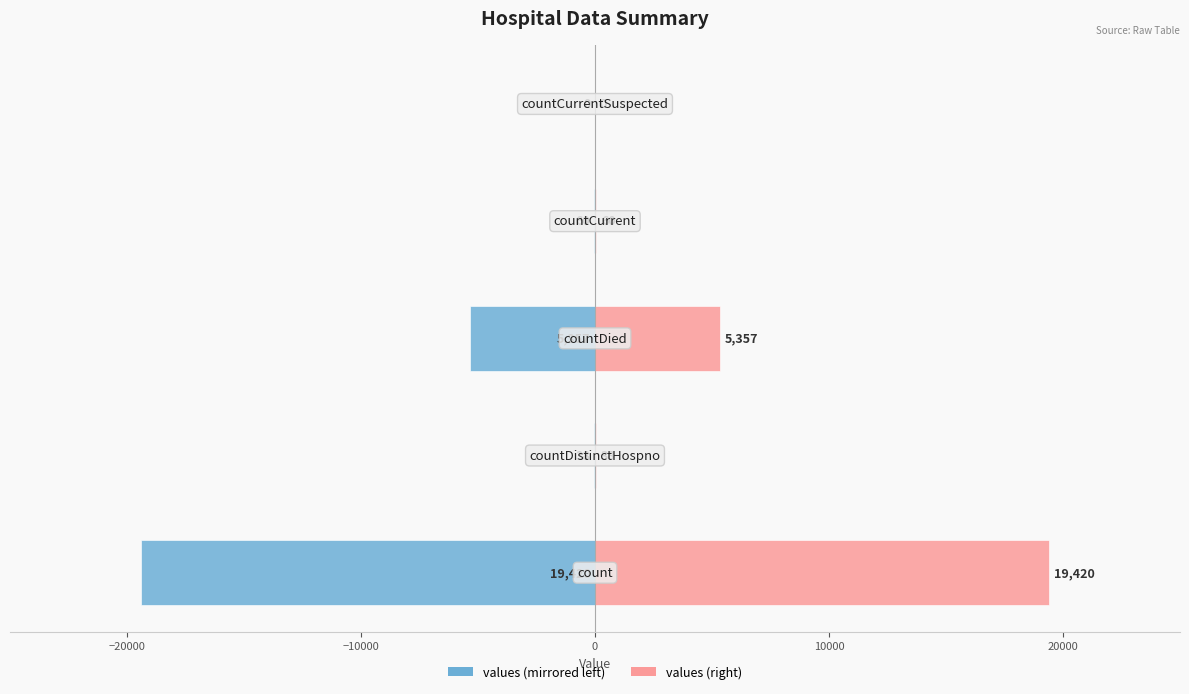

Which series has the largest range (max minus min)?

values (left)